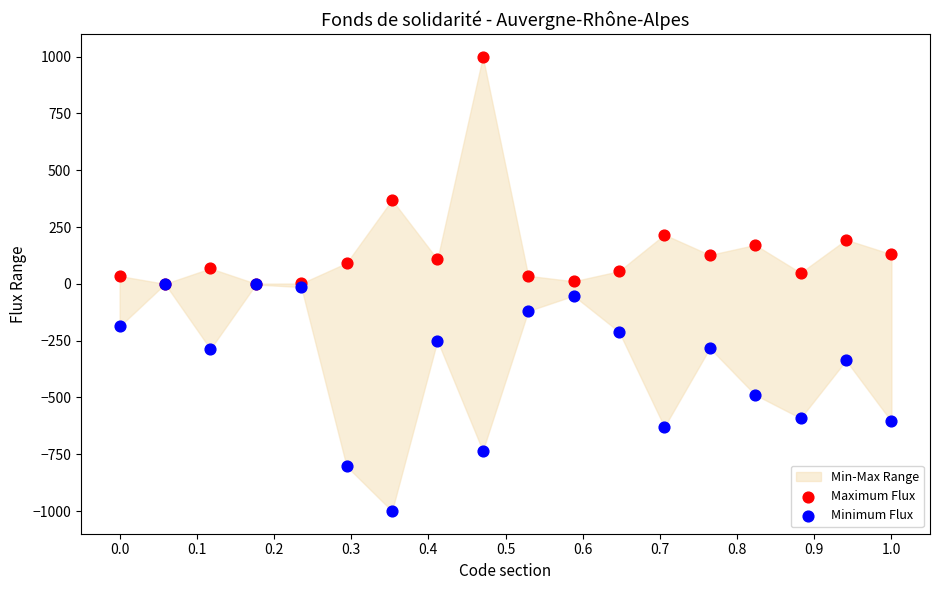

In the Maximum Flux series, what Y value is closest to 500?

369.5